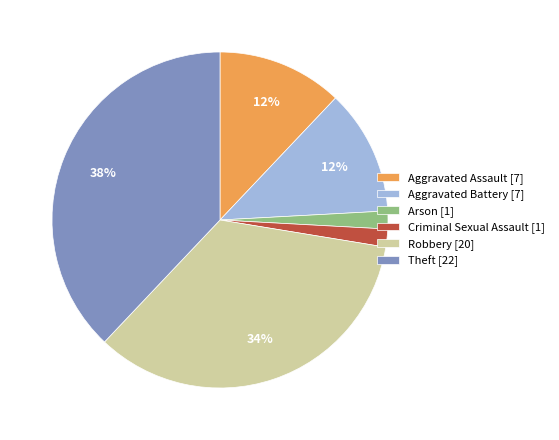

Do Criminal Sexual Assault [1] and Arson [1] together represent more than half of the pie?

No